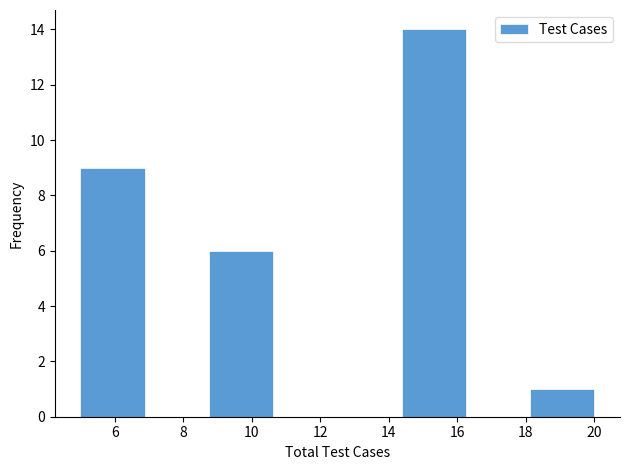

Which range on the x-axis has the tallest bar?

14.4 to 16.2